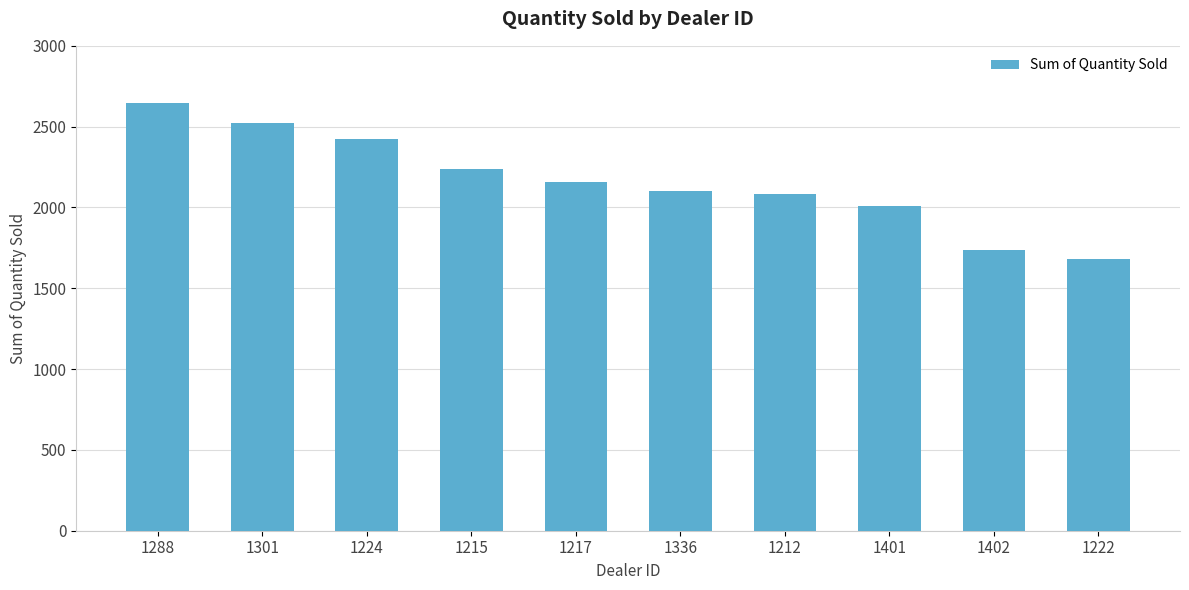

Which has a higher value, 1288 or 1217?

1288